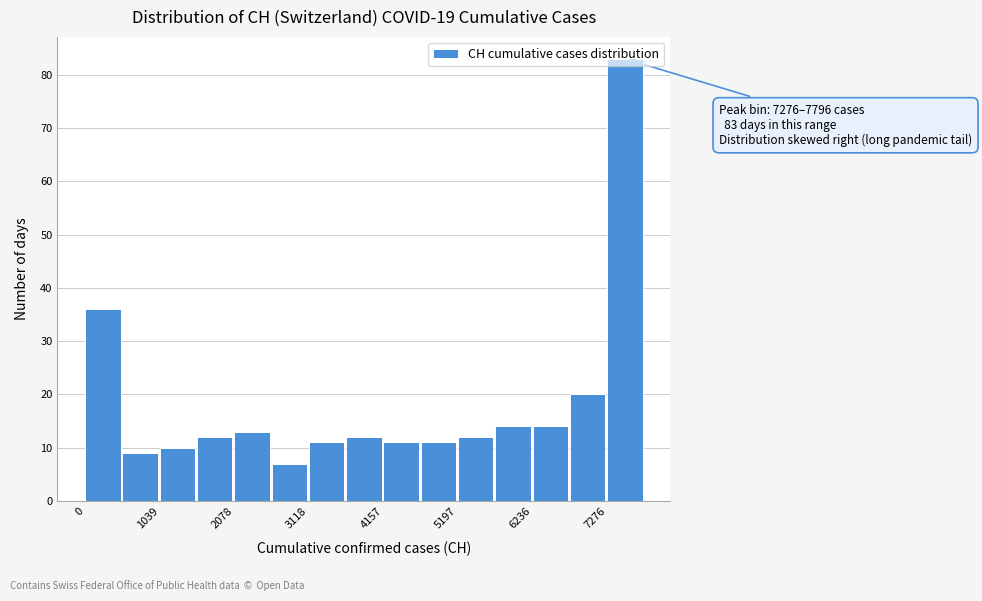

Around what value on the x-axis is the tallest bar? Give the approximate position of its centre, as read against the axis.

7600